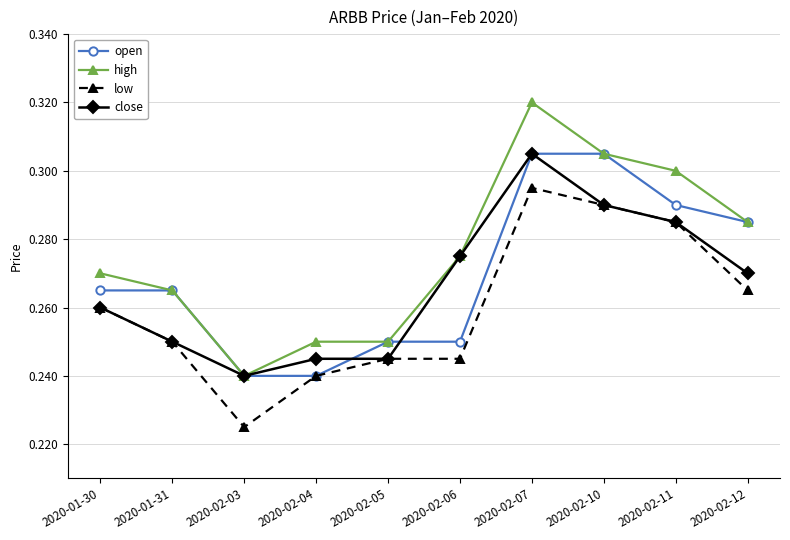

How many open values are between 0 and 1?

10